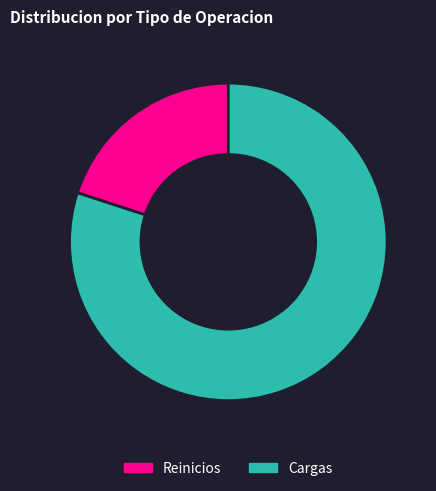

Between Cargas and Reinicios, which is larger?

Cargas